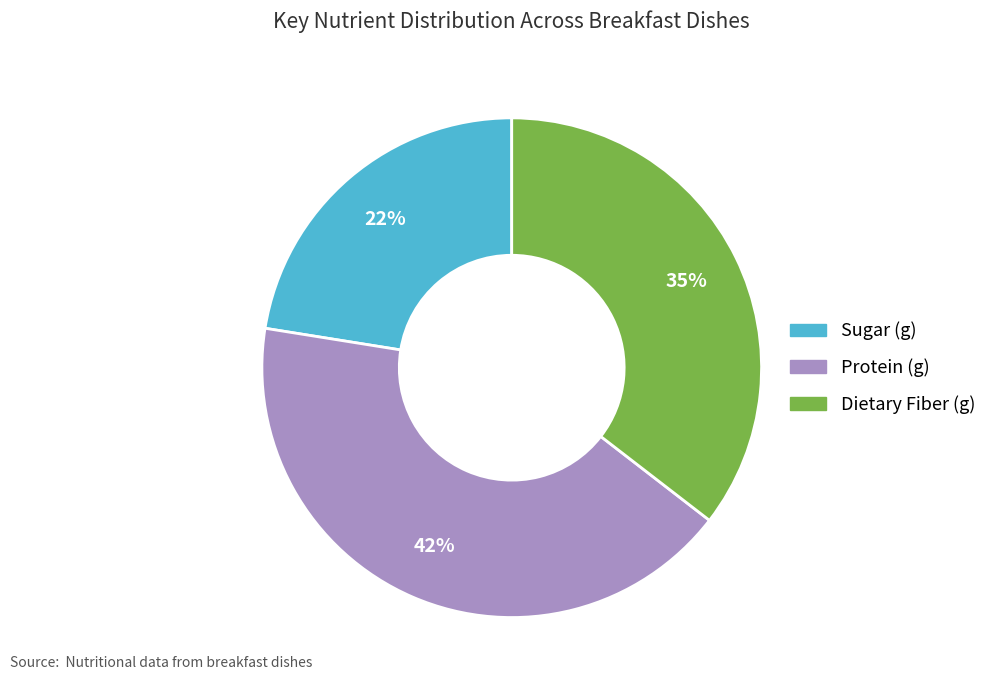

Is there any slice that represents more than half of the pie?

No